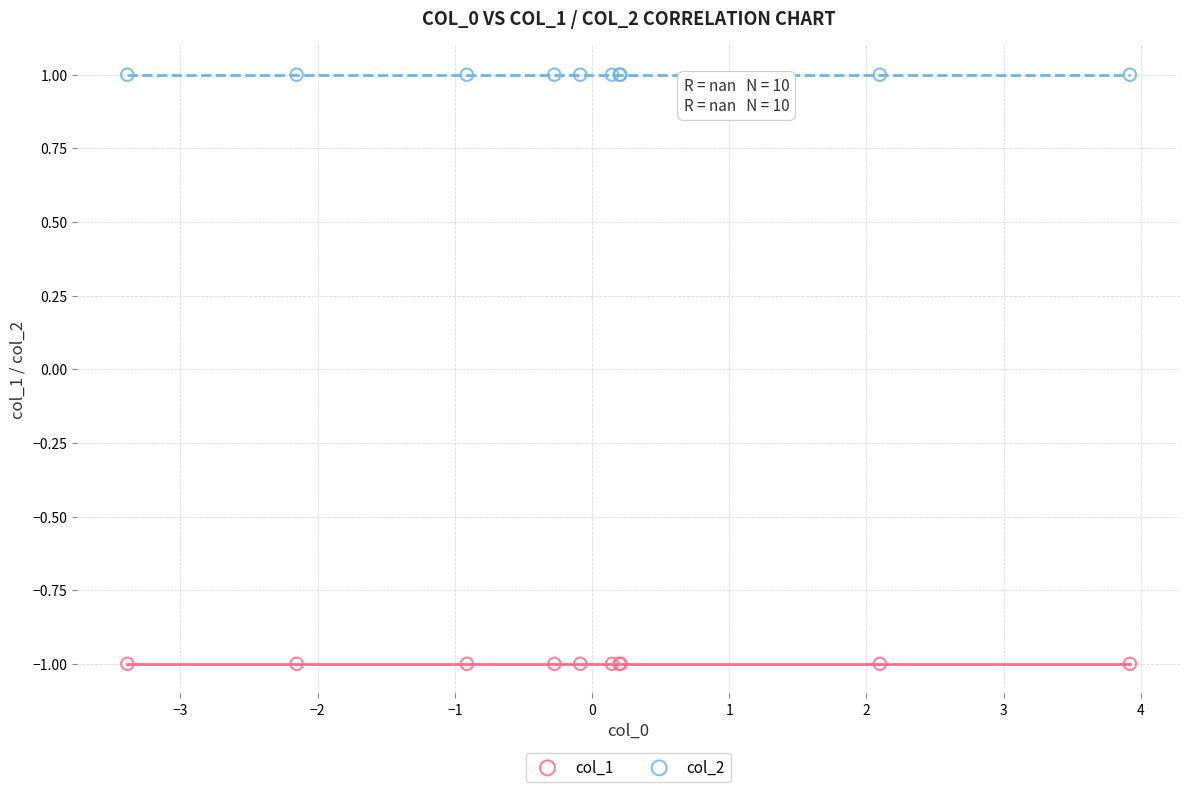

Which series contains the lowest Y value?

col_1